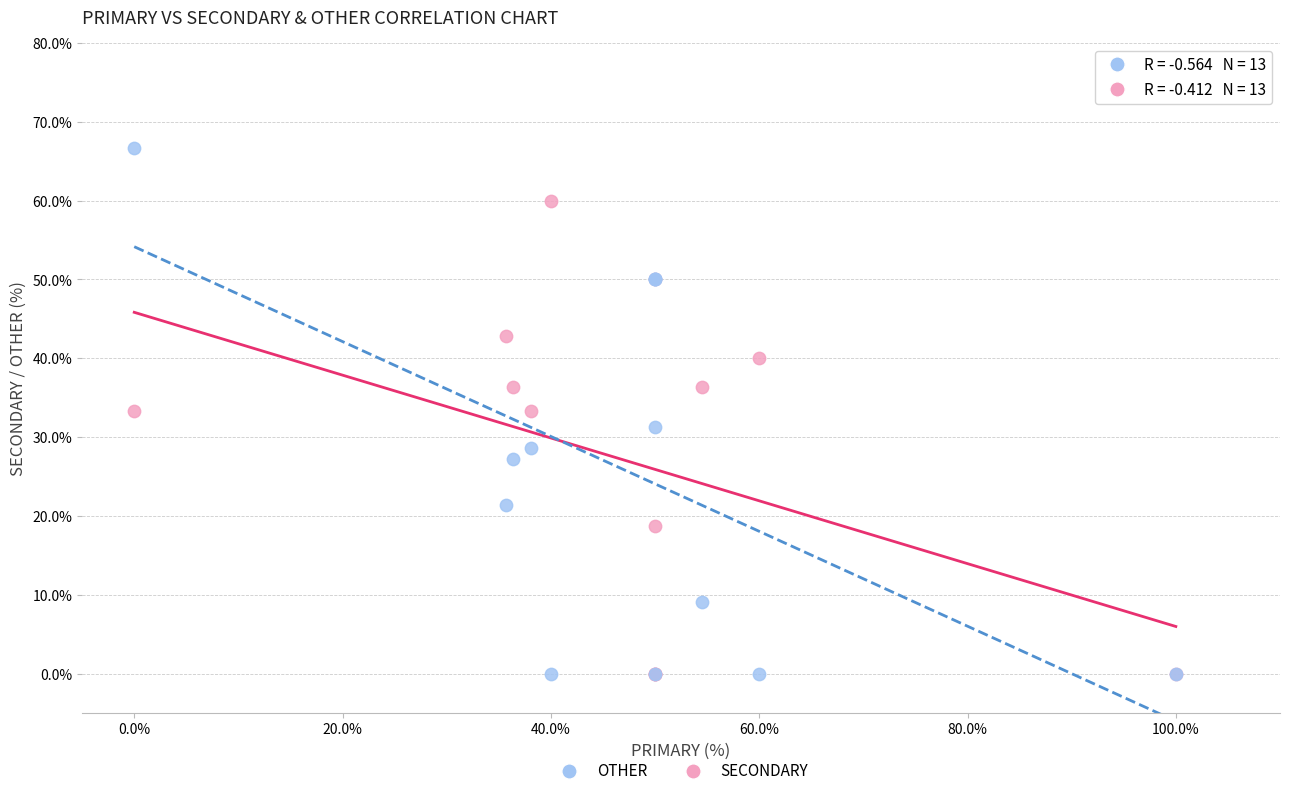

What are all the series names shown in the legend?

OTHER, SECONDARY